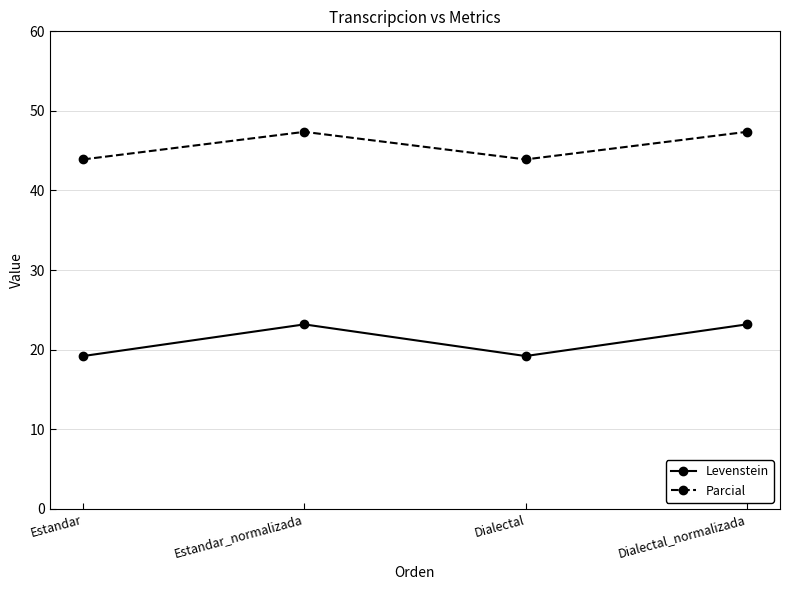

What is the difference between the maximum and second lowest values in the Parcial series?

3.5